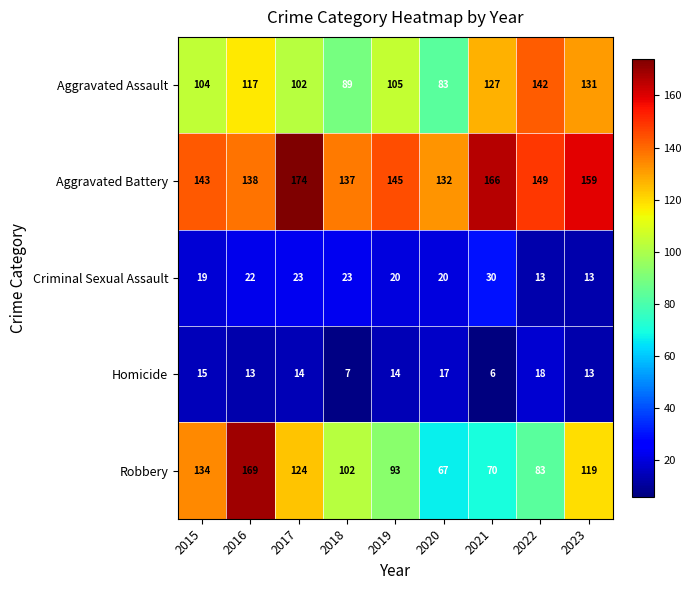

How many categories are shown in the chart?

9